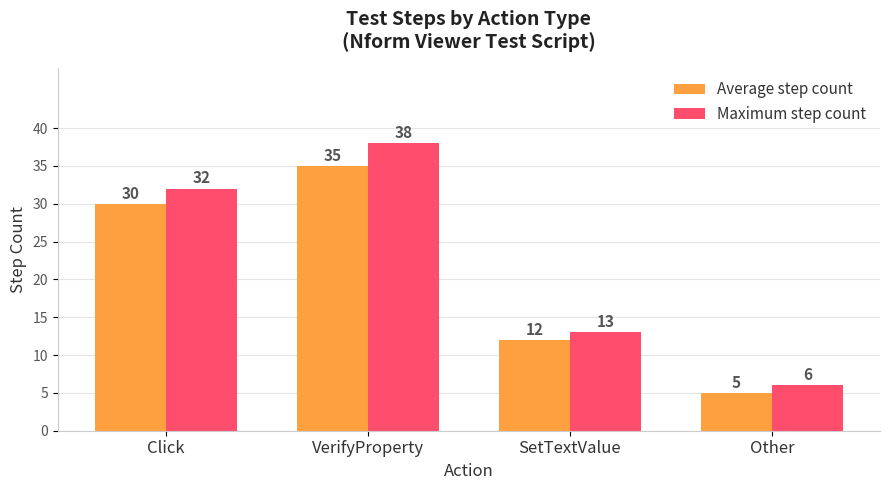

What are all the series names shown in the legend?

Average step count, Maximum step count